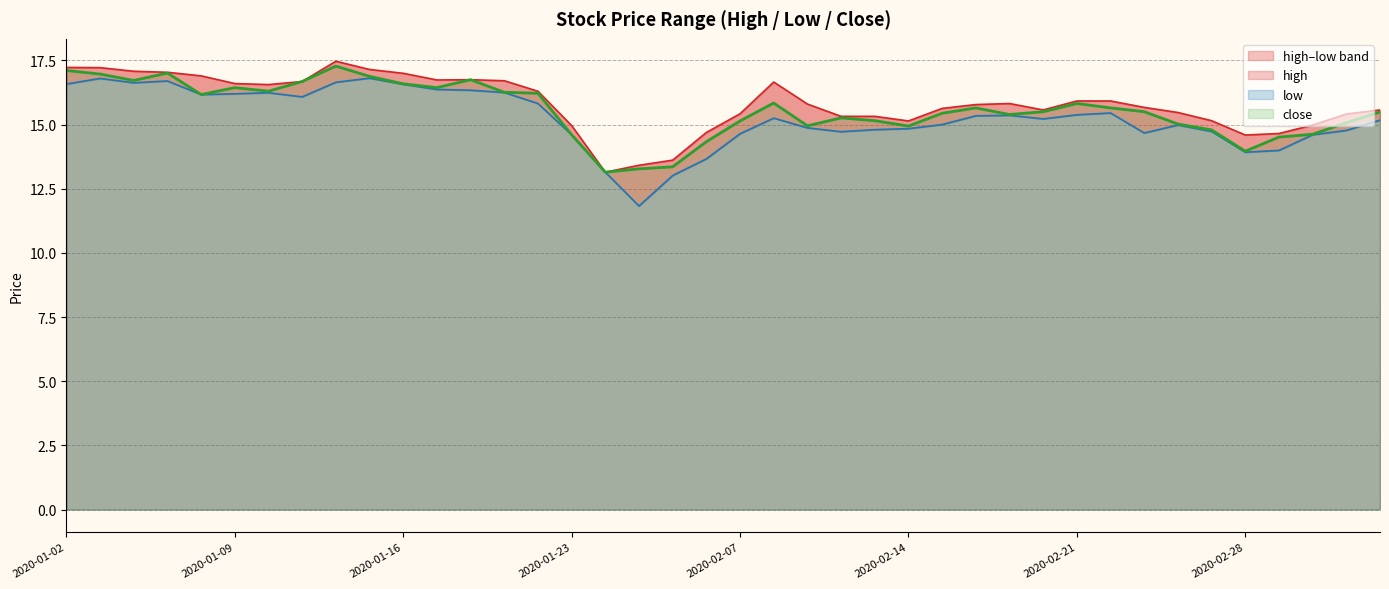

What is the label of the 33rd point from the left?

2020-02-25